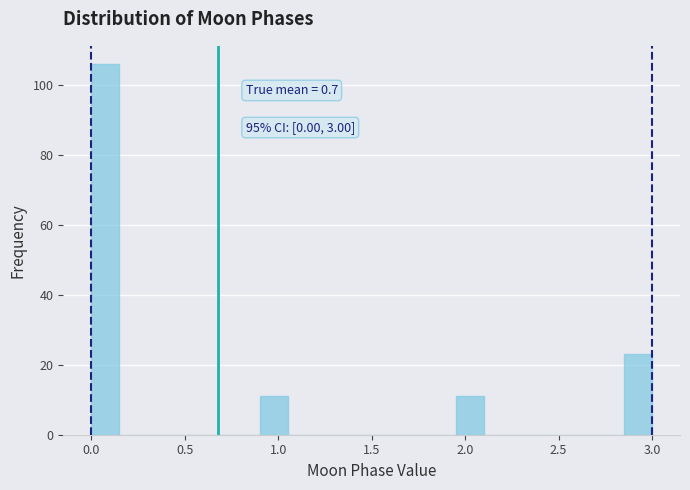

Around what value on the x-axis is the tallest bar? Give the approximate position of its centre, as read against the axis.

0.10